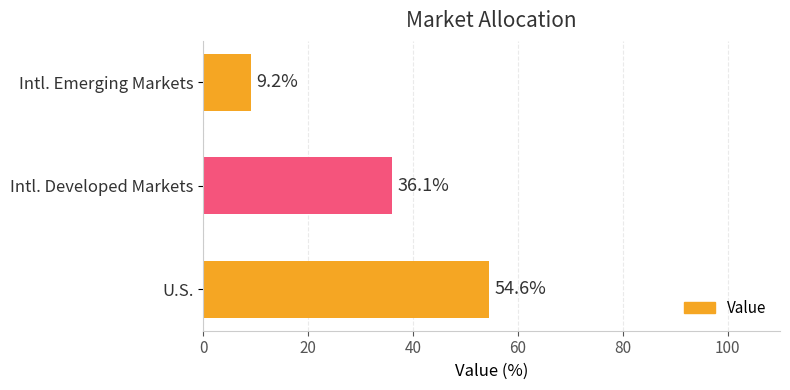

Reading bottom to top, what are all the values shown in this chart?

U.S.=54.6	Intl. Developed Markets=36.1	Intl. Emerging Markets=9.2